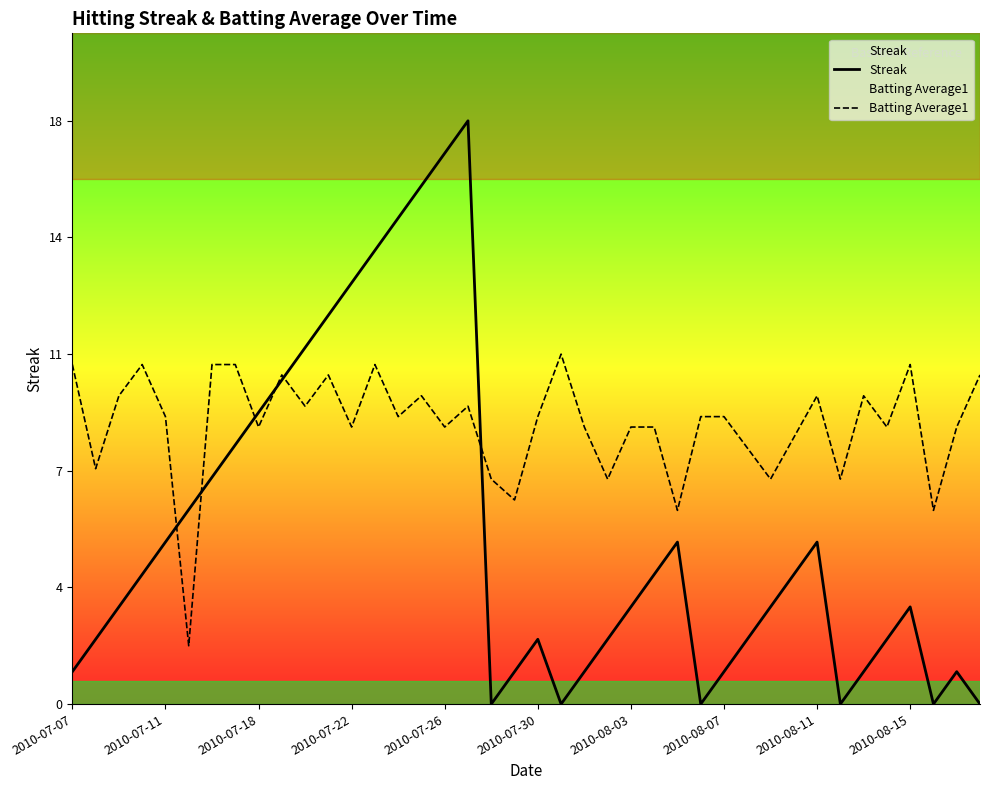

True or false: Streak and Batting Average1 cross at least once.

True